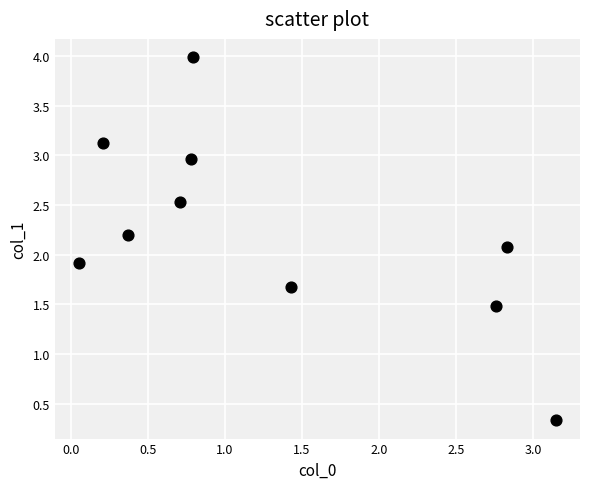

What is the range of Y values (max minus min)?

3.7